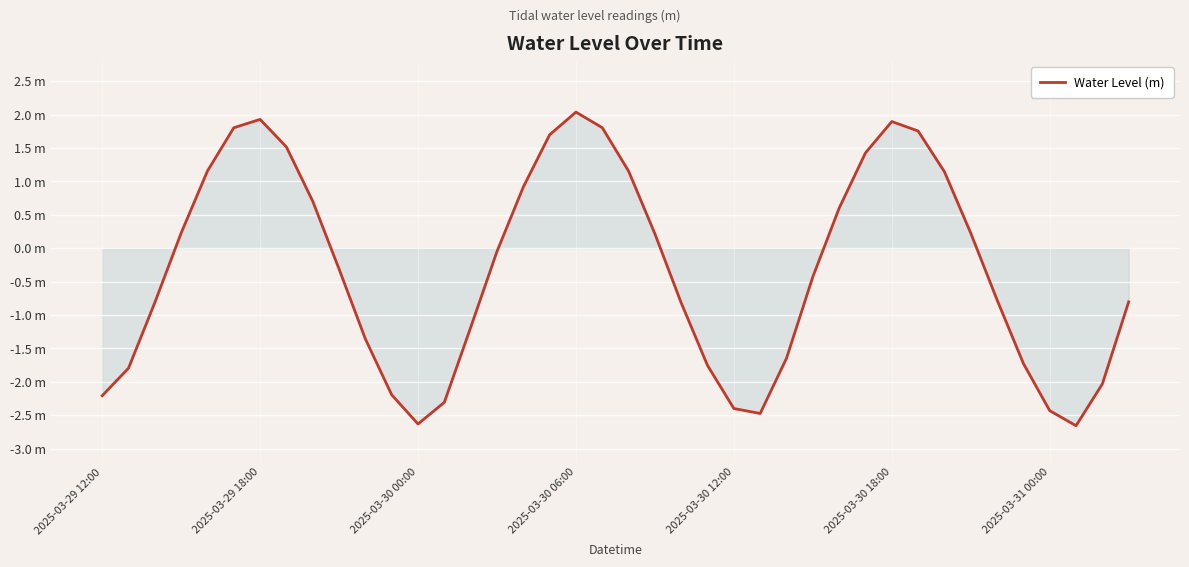

Does the chart display data point markers on the line(s)?

No